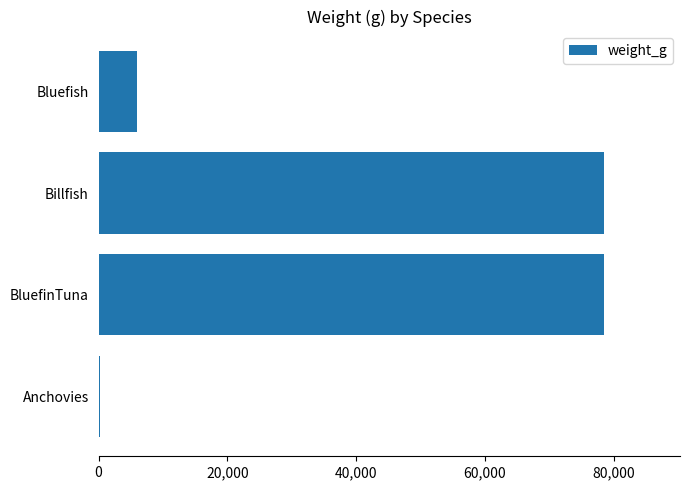

What is the change in value from Billfish to Bluefish?

-72625.7